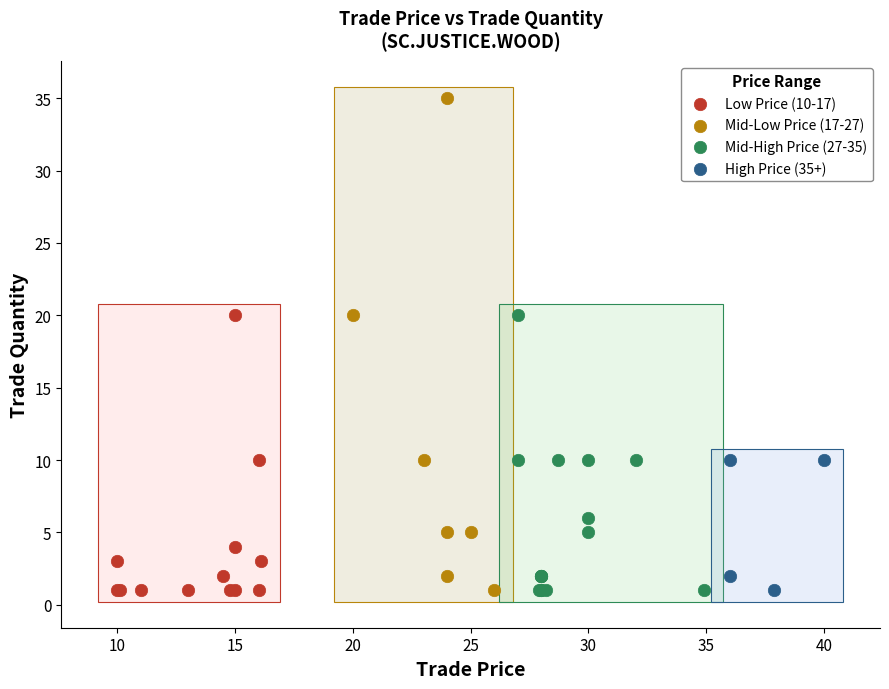

Which series has the widest spread of Y values?

Mid-Low Price (17-27)